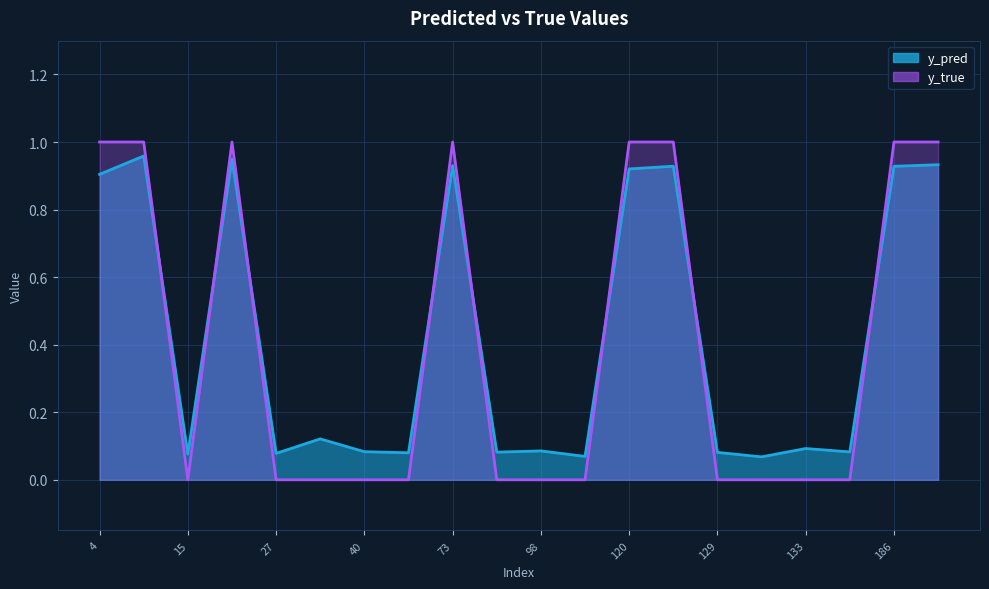

The y_pred series shows 0.9 at 4. True or false?

True